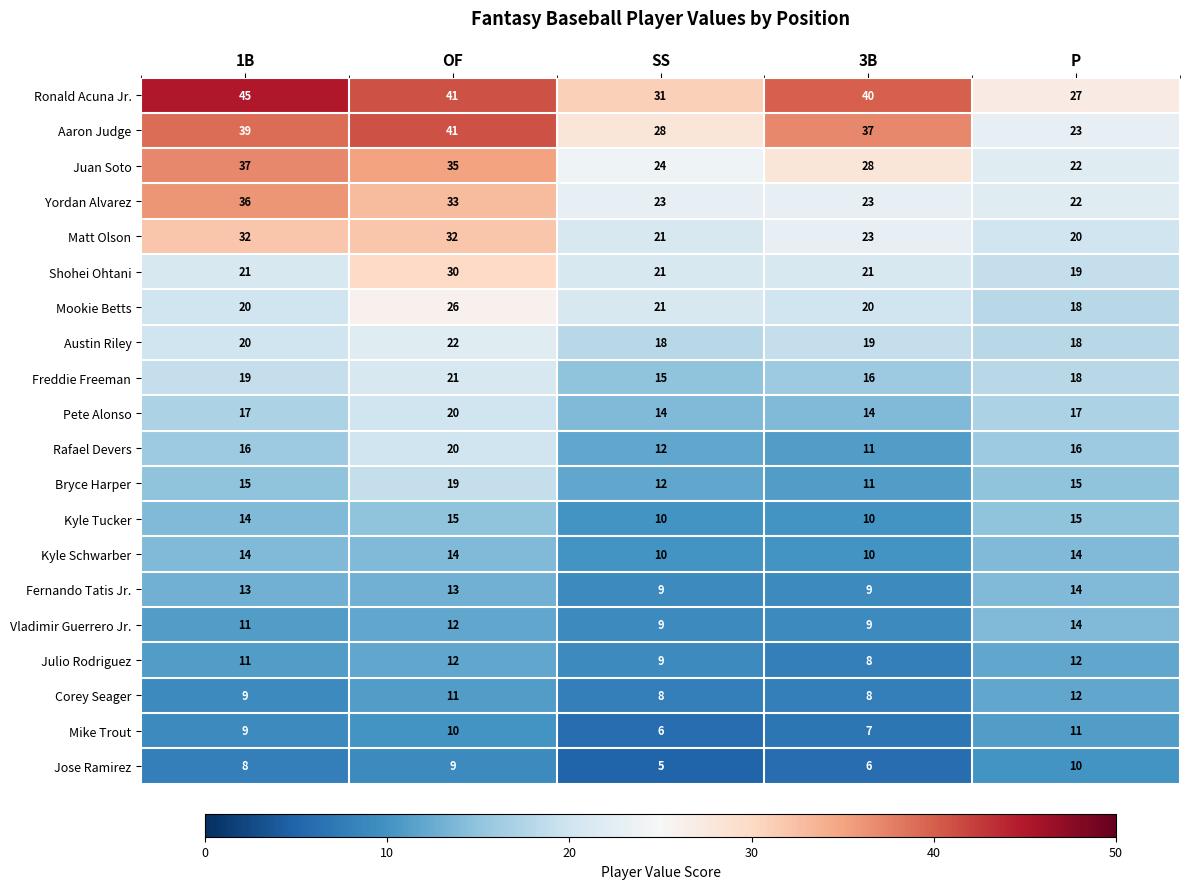

The Matt Olson series shows 32 at OF. True or false?

True